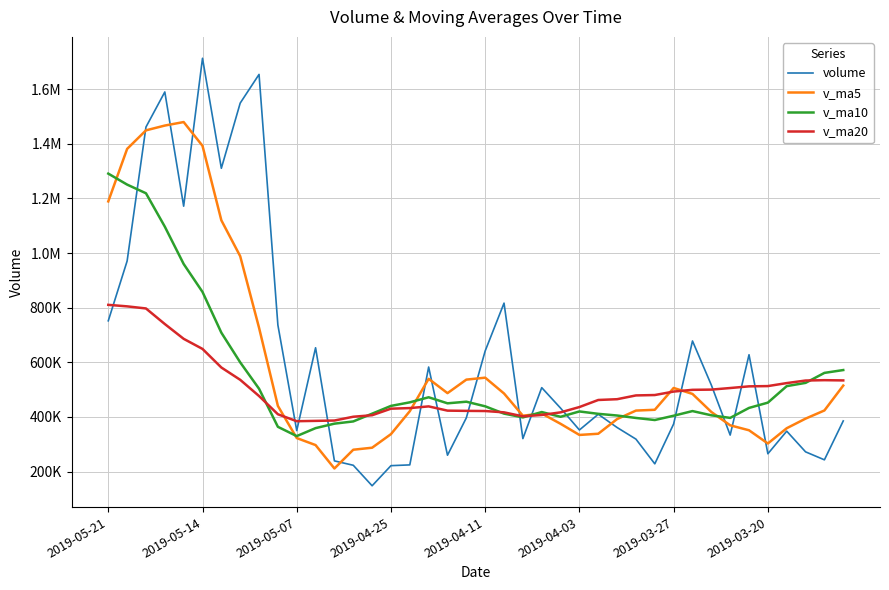

Is this an area chart (filled region under the line)?

No